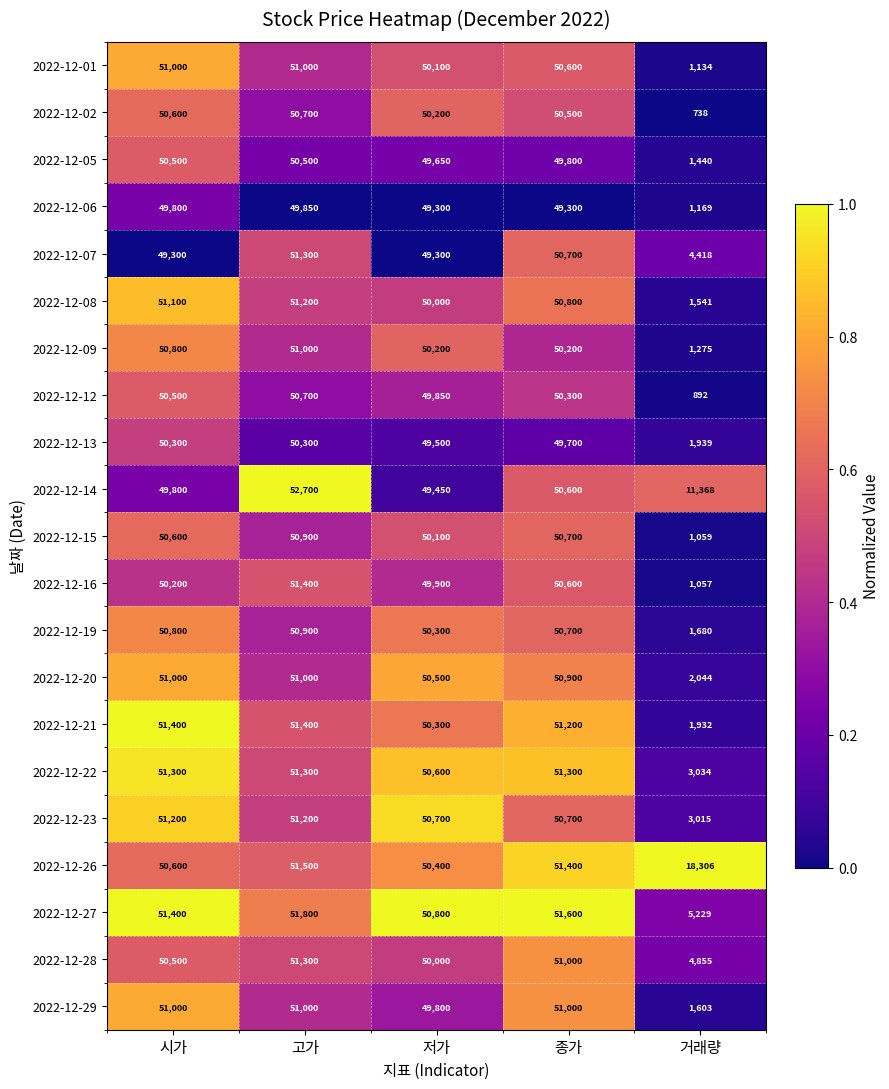

What is the sum of all 2022-12-06 values?

199419